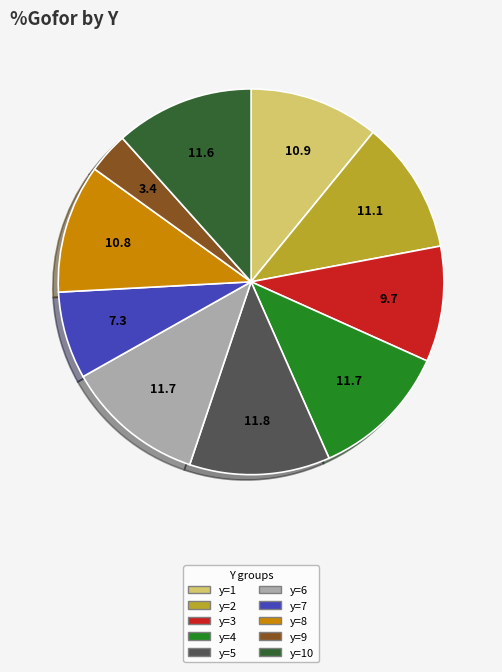

Does any single category account for the majority?

No